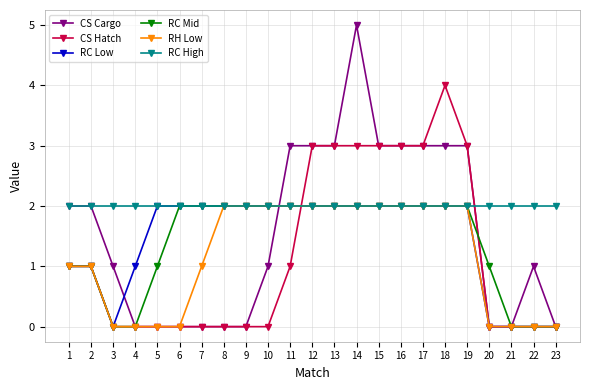

After their last crossing, which series has the higher values: CS Hatch or RC High?

RC High